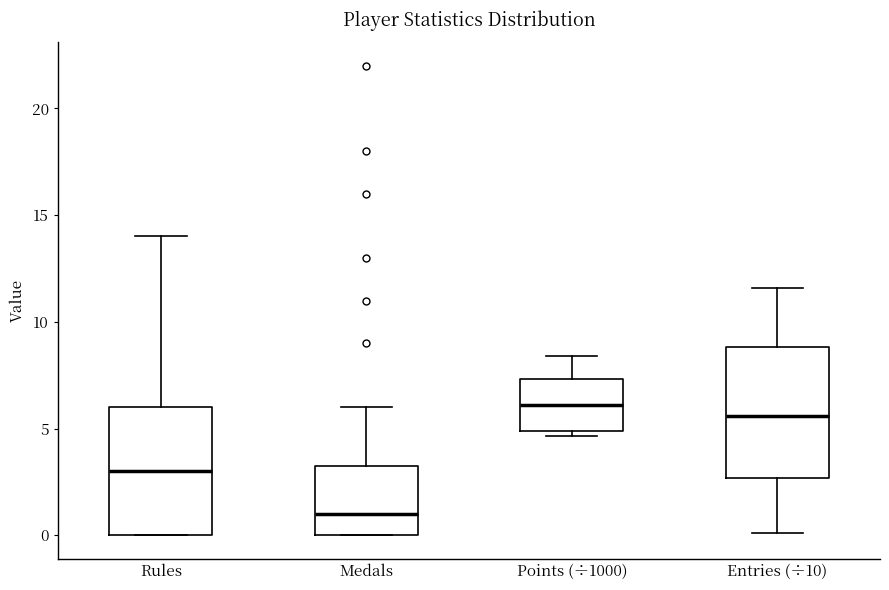

Where does the median line of the box for Entries (÷10) sit on the y-axis? The values are not printed on the chart, so give them approximately, as read against the axis.

5.5